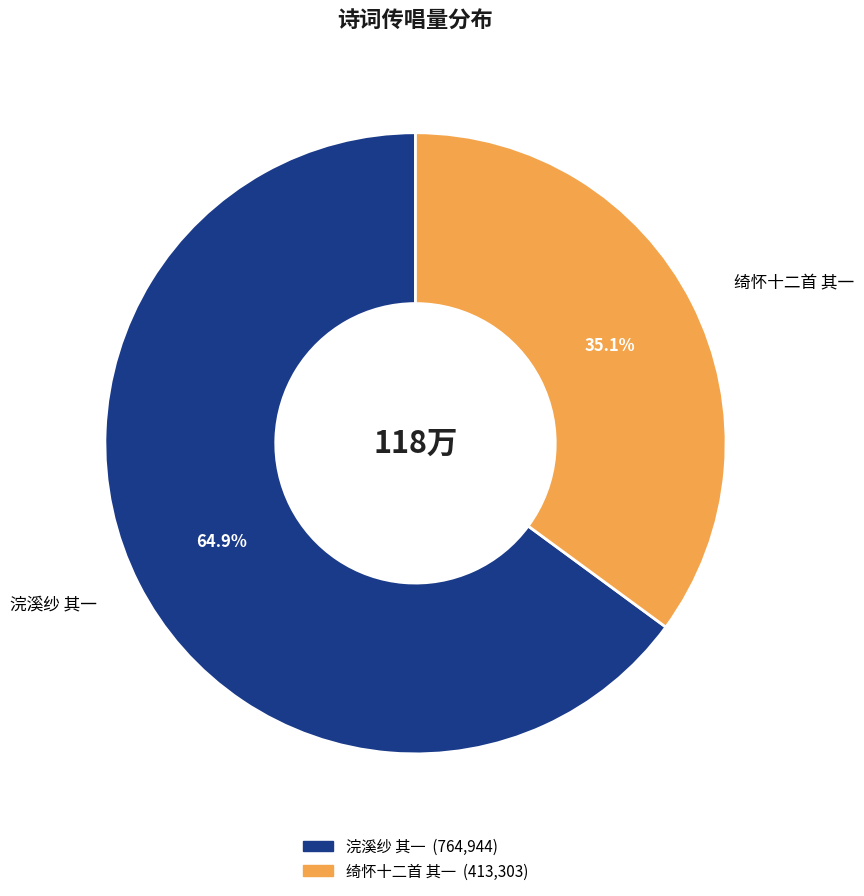

What percentage is the 浣溪纱 其一 slice, to the nearest percent?

65%